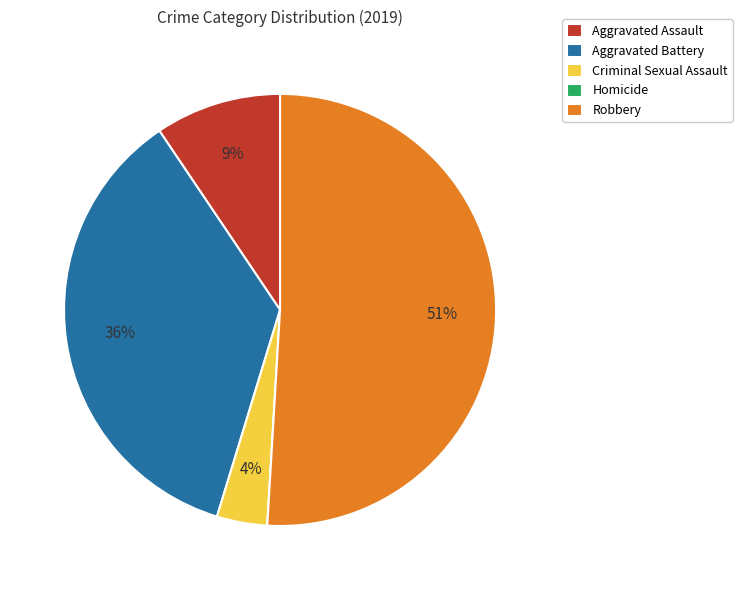

What is the ratio of the value at Criminal Sexual Assault to the value at Robbery?

0.1